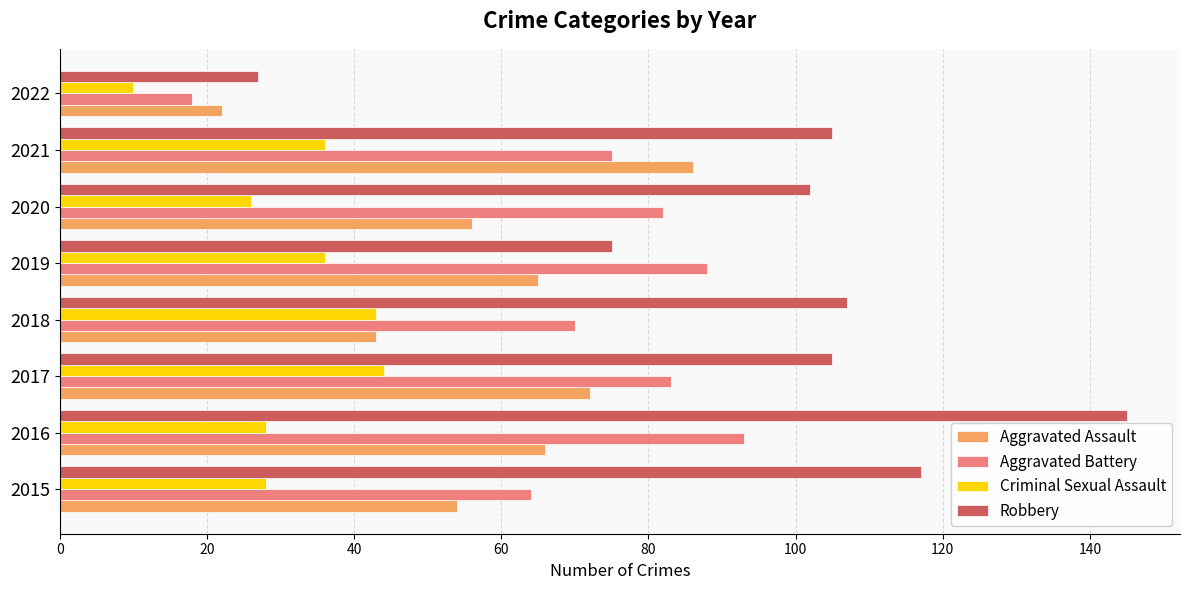

Which series has the widest spread of values?

Robbery